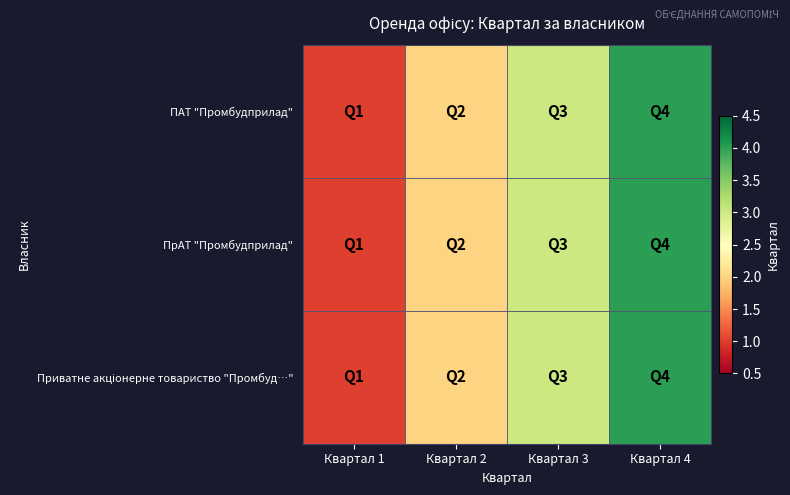

At which category is the sum across all series the highest?

Квартал 4